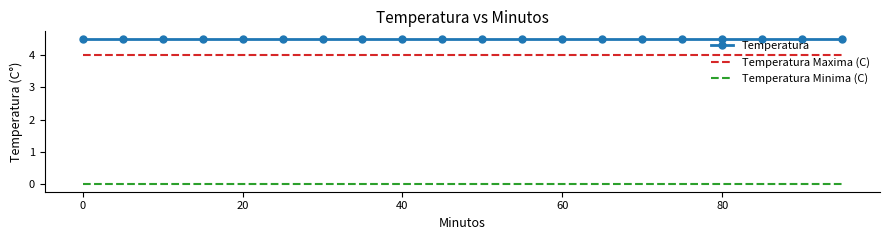

Rank the series by their maximum value, from lowest to highest.

Temperatura Minima (C), Temperatura Maxima (C), Temperatura